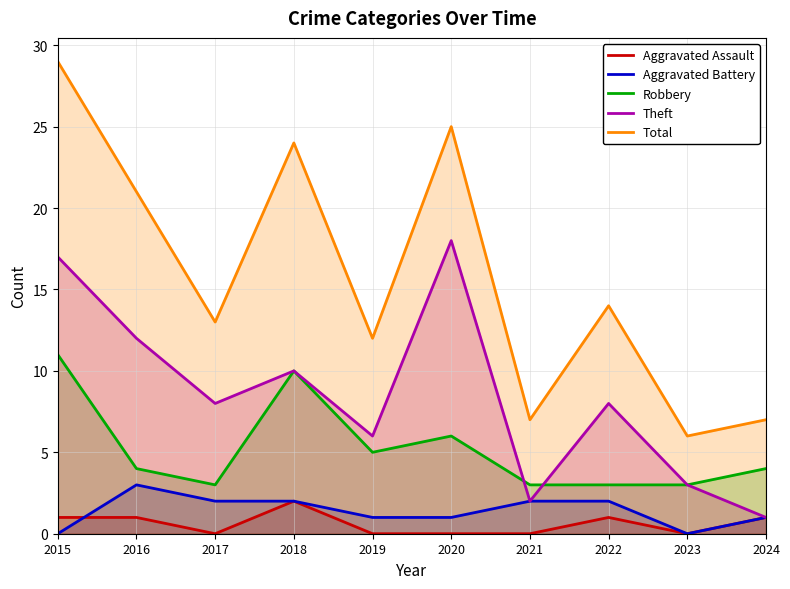

Which has a higher value, 2021 or 2020?

2021